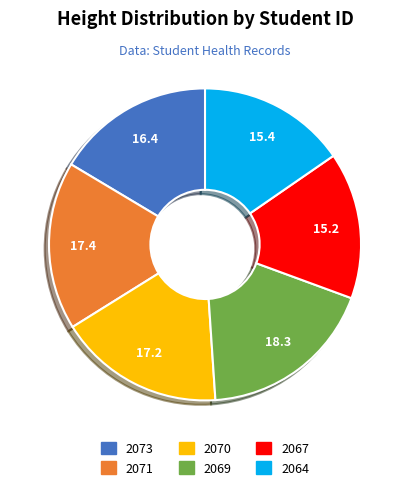

Which has a higher value, 2073 or 2071?

2071